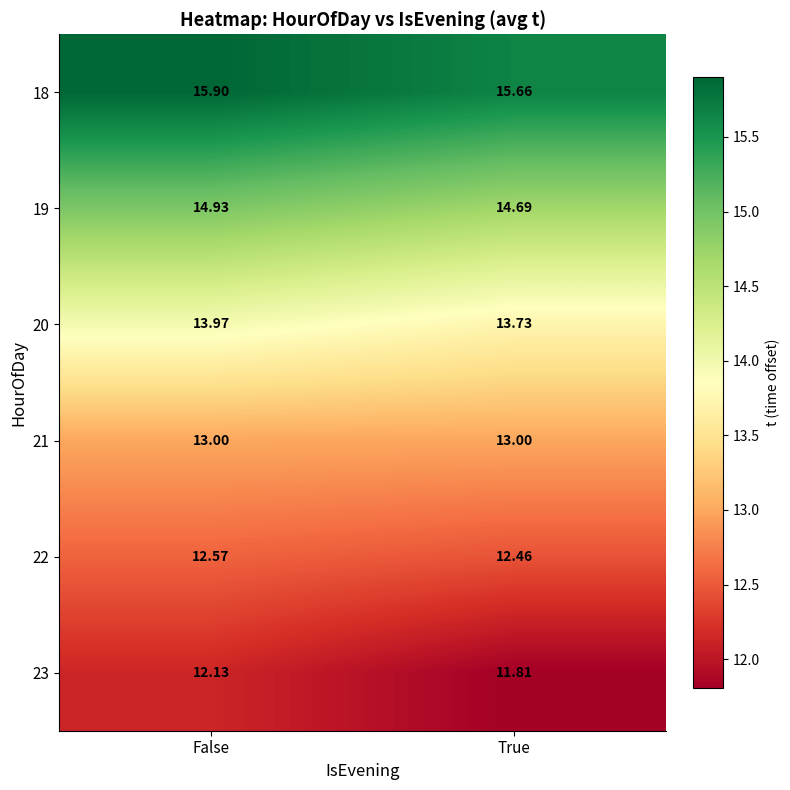

At which category does the chart reach its minimum across all series?

True